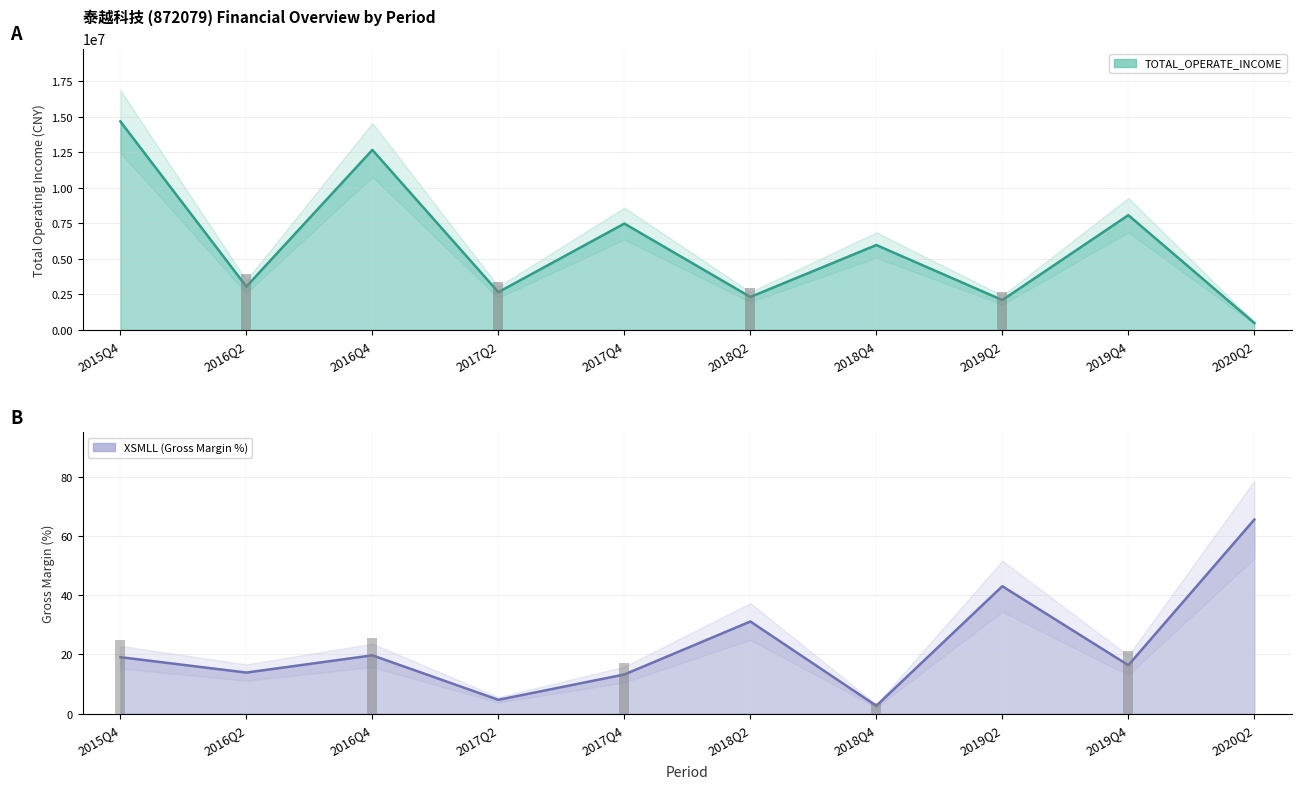

Read the XSMLL value at 2017Q4.

13.2